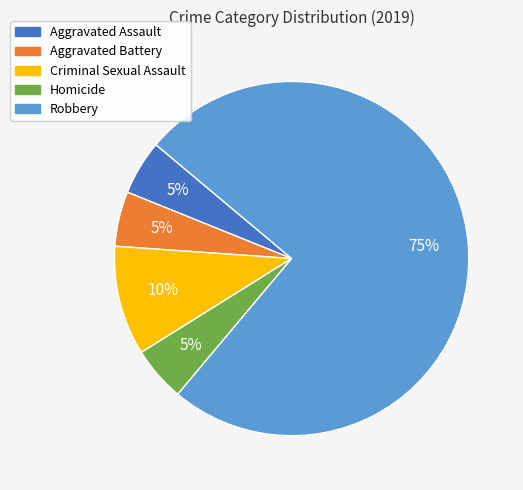

What is the ratio of the value at Criminal Sexual Assault to the value at Aggravated Battery?

2.0